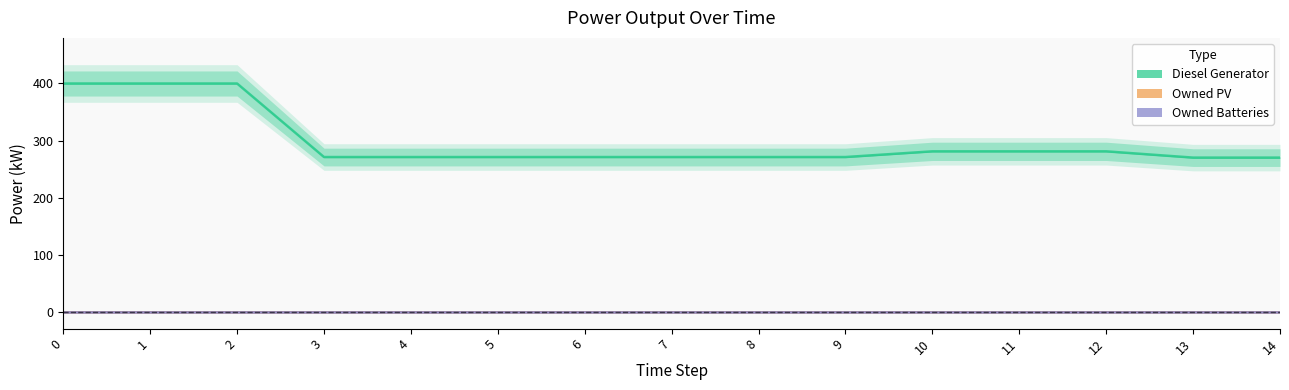

Count the number of data series in this chart.

3